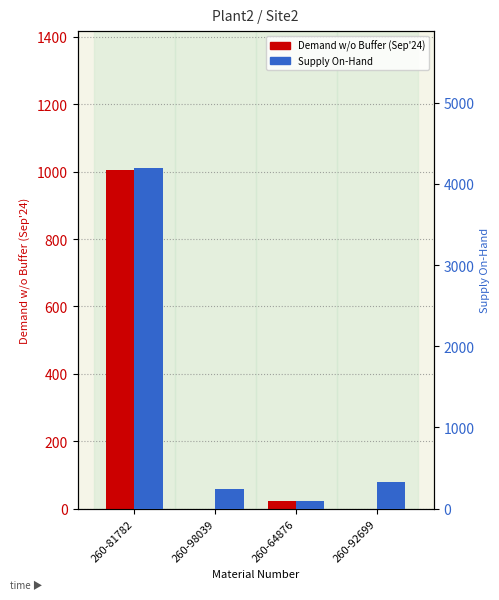

At which label does Supply (On-Hand) first exceed 330?

260-81782